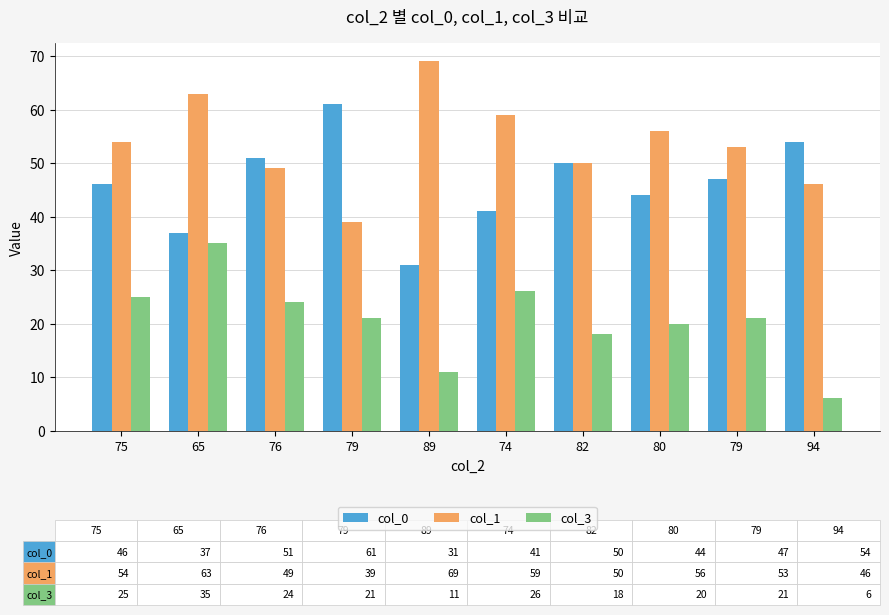

How many bars are there in each group?

3